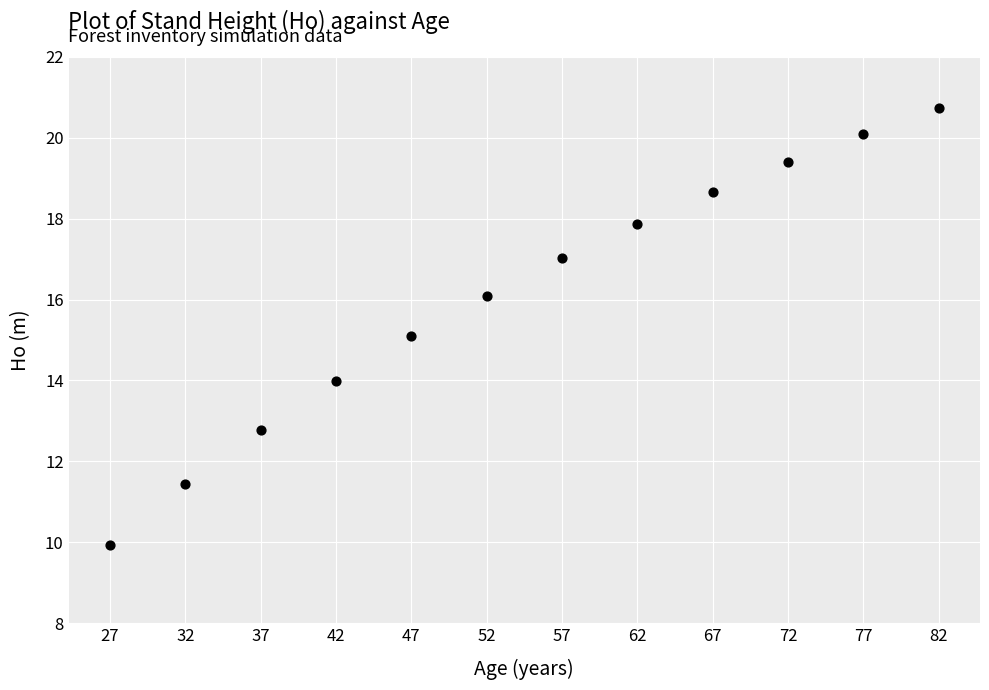

What is the average Y value?

16.1